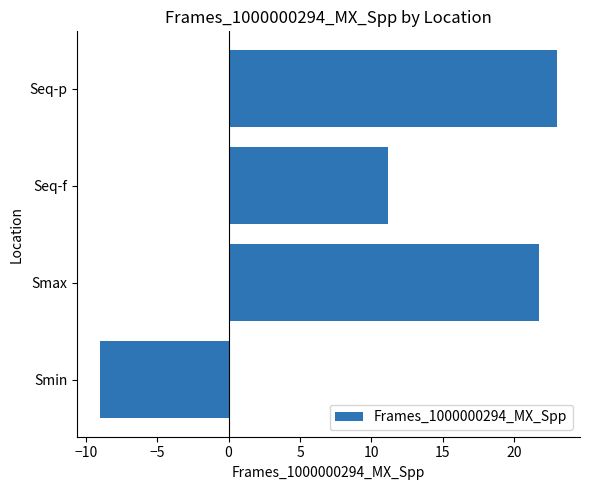

What is the difference between the maximum and minimum values?

32.0